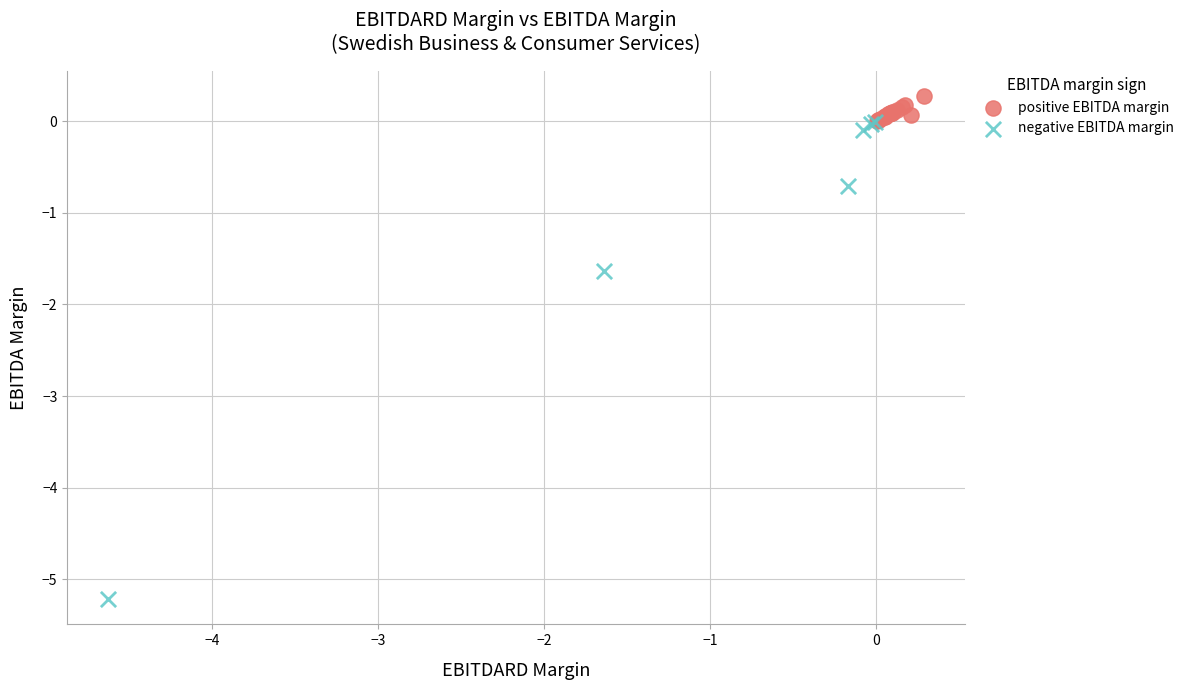

Which series has the largest Y range (max minus min)?

negative EBITDA margin